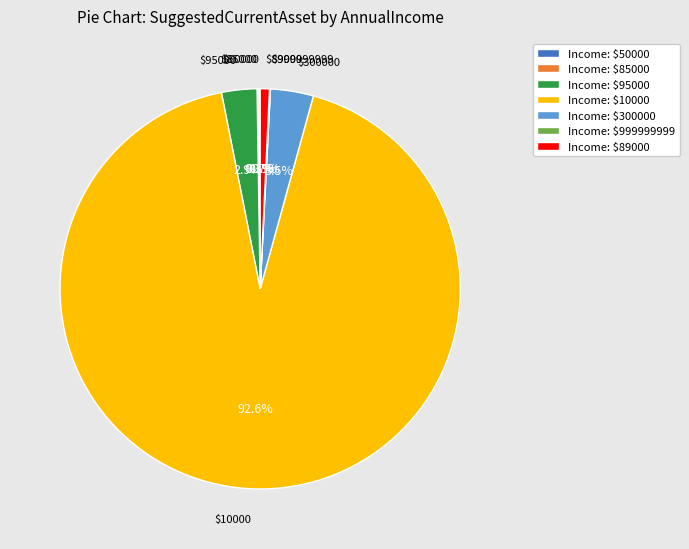

Is there a majority slice in this chart?

Yes